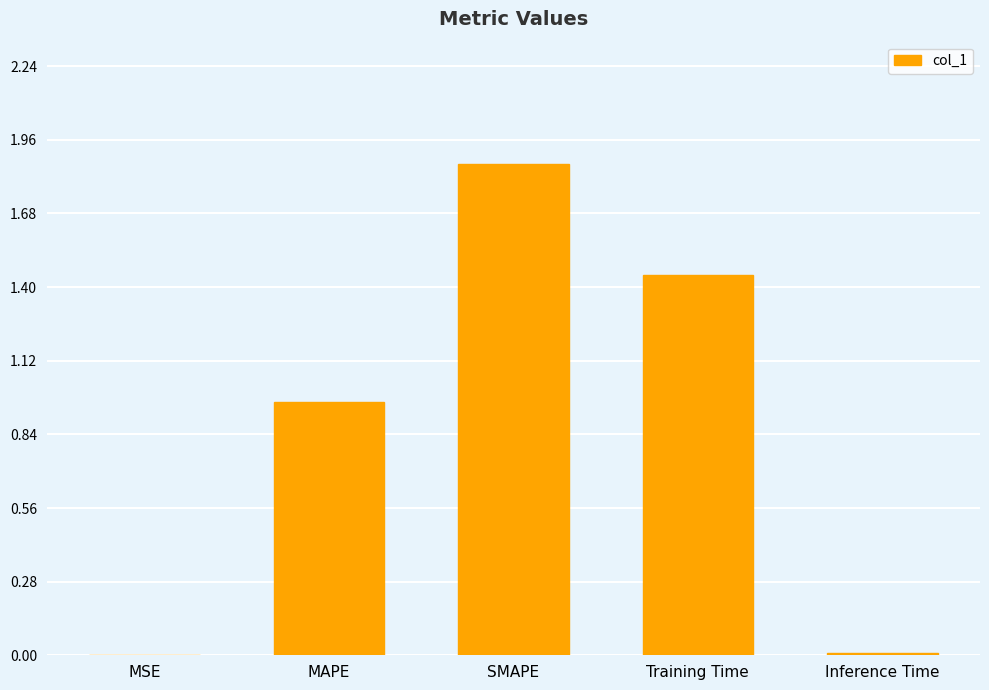

Which has a higher value, SMAPE or Inference Time?

SMAPE